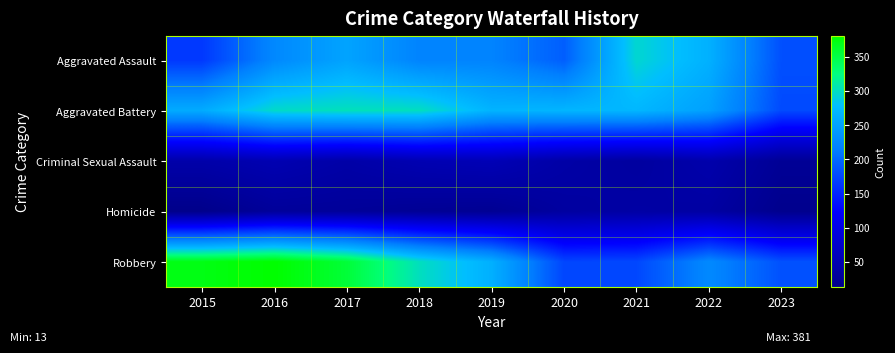

Which series changed the most between 2015 and 2018?

Robbery